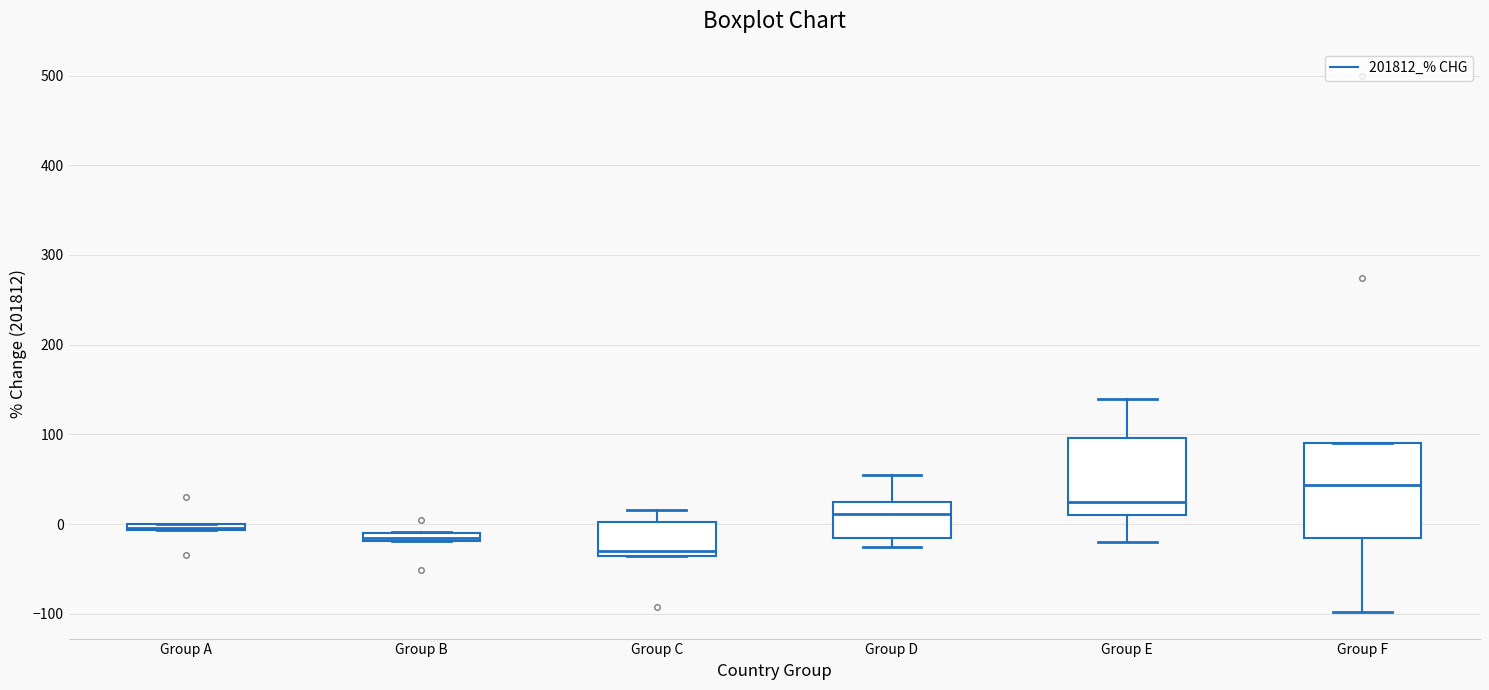

Which box is the tallest, from its lower edge to its upper edge?

Group F